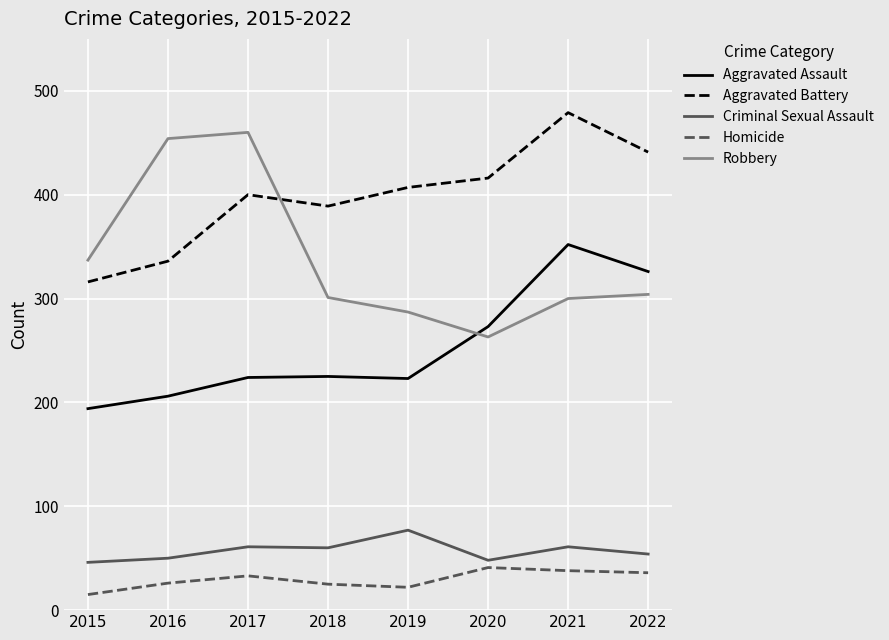

The Robbery series shows 408 at 2018. True or false?

False